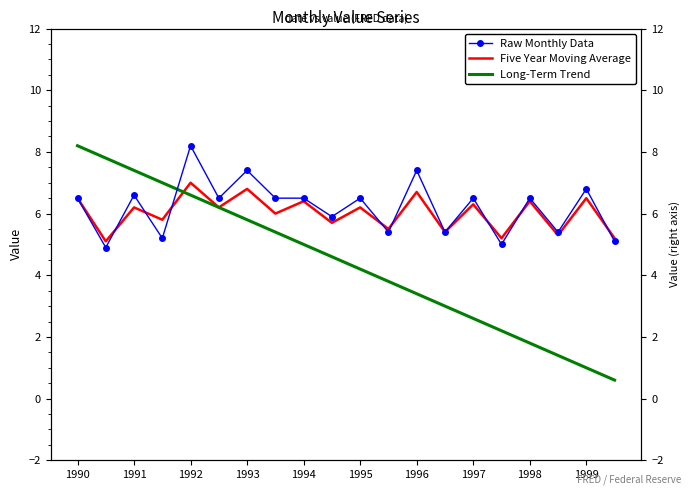

What is the average value of the Long-Term Trend series?

4.4